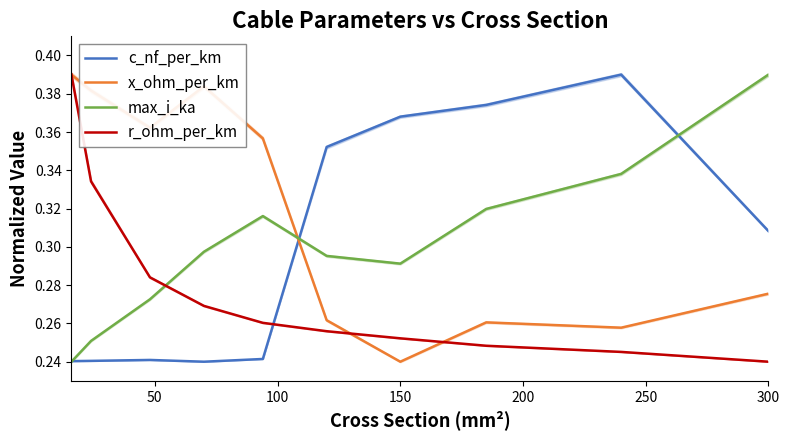

True or false: x_ohm_per_km and max_i_ka intersect in this chart.

True